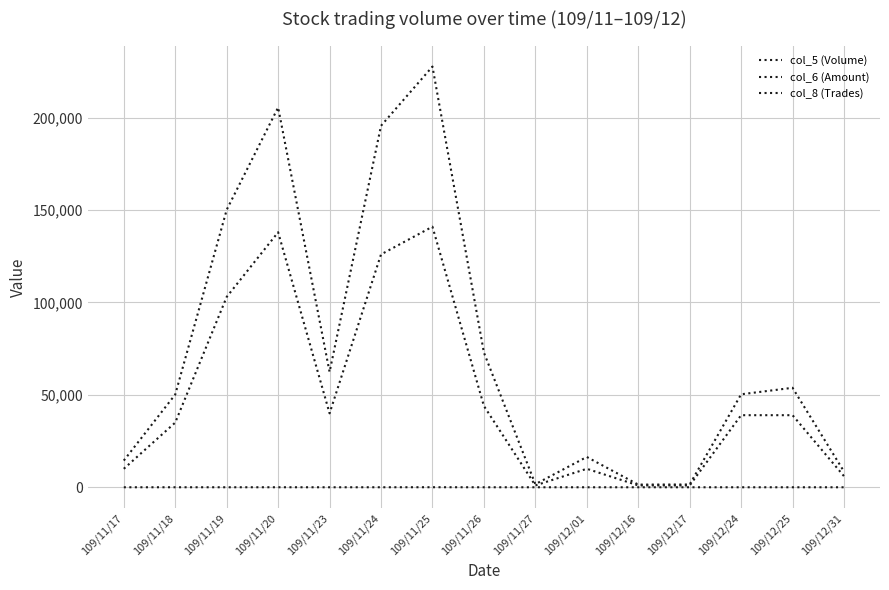

Is this an area chart (filled region under the line)?

No